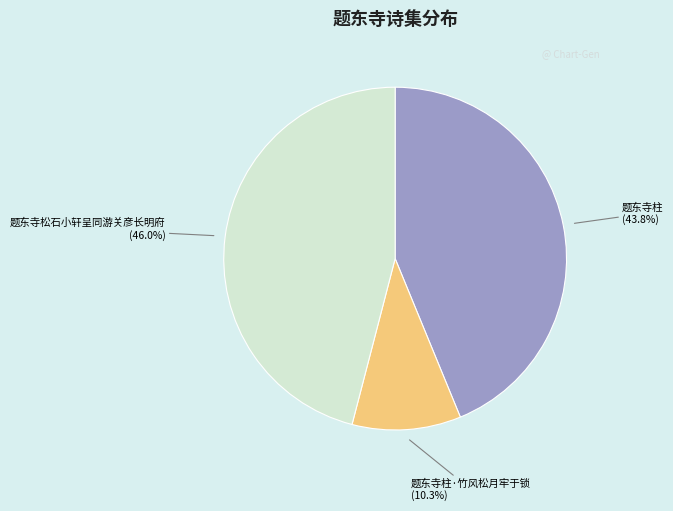

Does 题东寺松石小轩呈同游关彦长明府 account for over 50% of the chart?

No